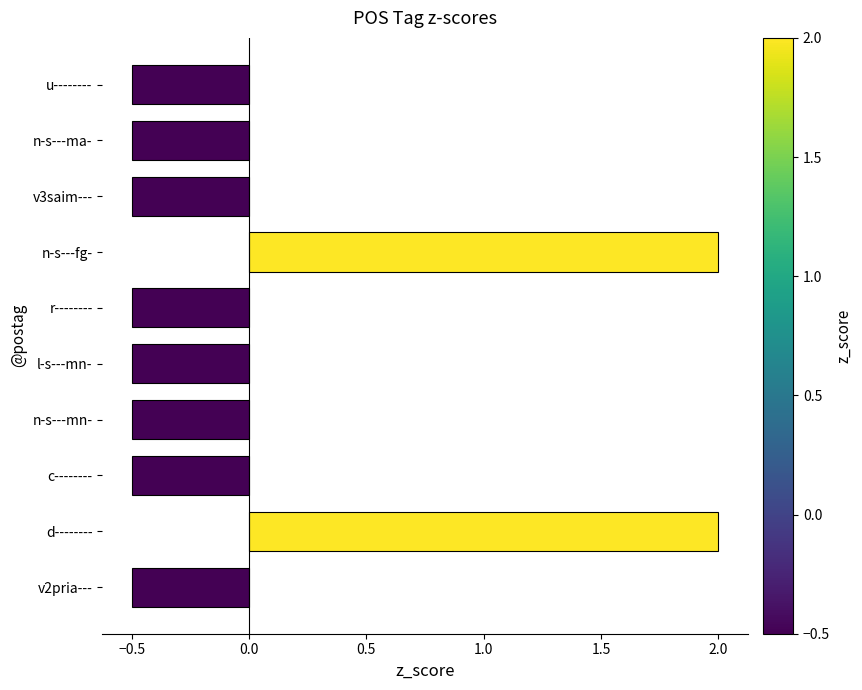

What is the sum of the values at c-------- and d--------?

1.5